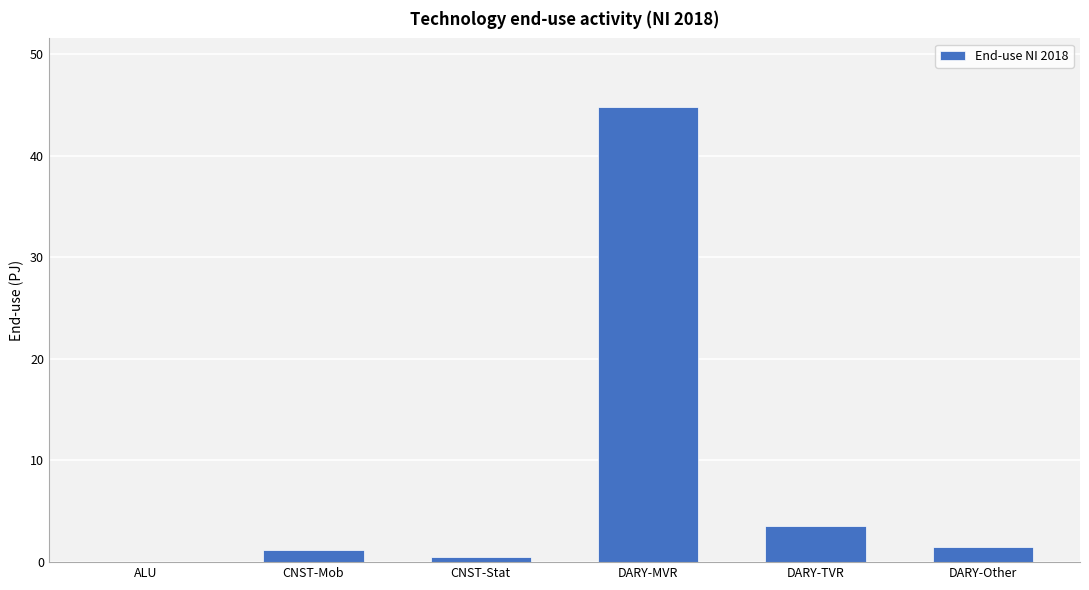

What is the sum of the values at DARY-Other and DARY-TVR?

5.0